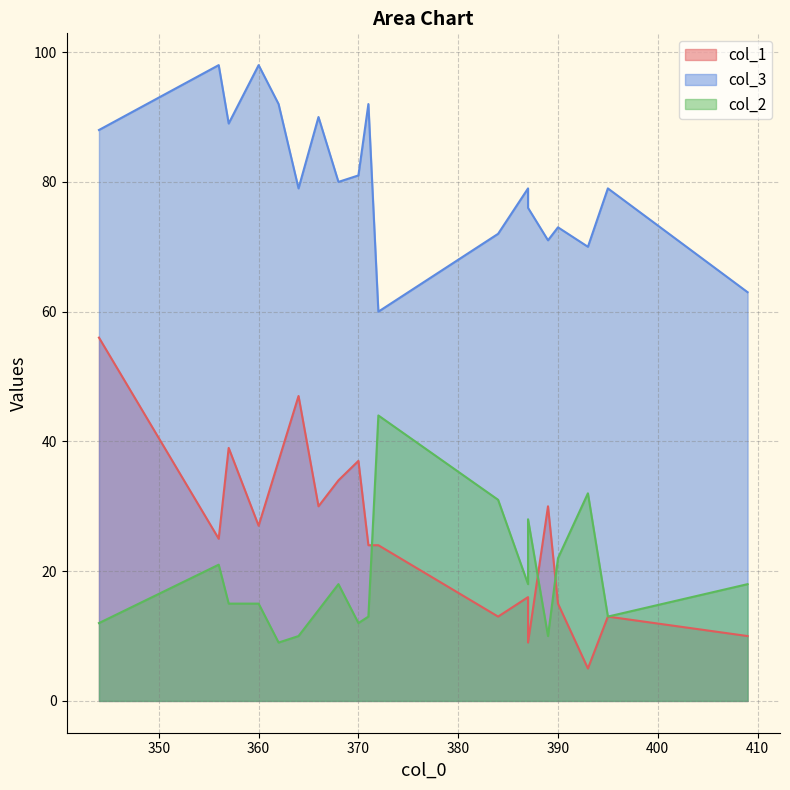

Rank the series at 371 from lowest to highest value.

col_2, col_1, col_3